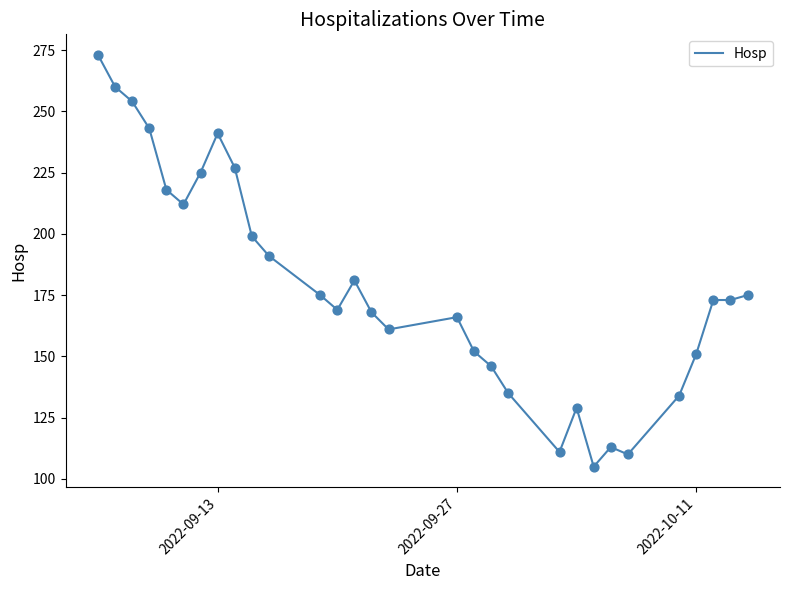

What is the smallest value displayed?

105